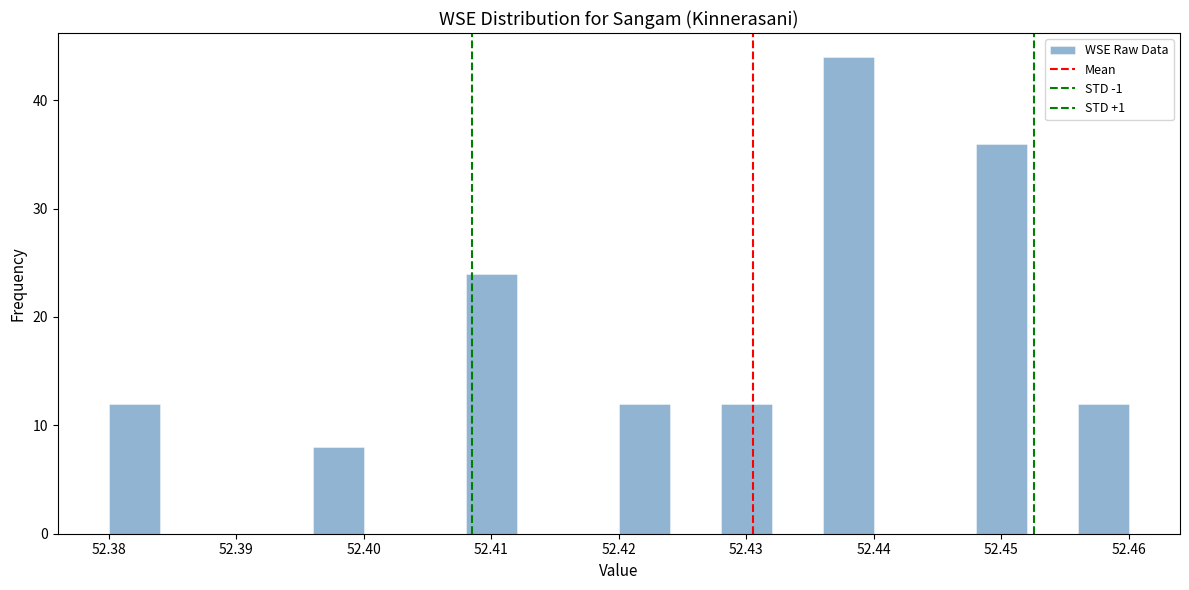

Reading left to right, list every bar in this chart as the range it spans on the x-axis followed by its height. The values are not printed on the chart, so give them approximately, as read against the axis.

52.380 to 52.384: 12
52.384 to 52.388: 0
52.388 to 52.392: 0
52.392 to 52.396: 0
52.396 to 52.400: 8
52.400 to 52.404: 0
52.404 to 52.408: 0
52.408 to 52.412: 24
52.412 to 52.416: 0
52.416 to 52.420: 0
52.420 to 52.424: 12
52.424 to 52.428: 0
52.428 to 52.432: 12
52.432 to 52.436: 0
52.436 to 52.440: 44
52.440 to 52.444: 0
52.444 to 52.448: 0
52.448 to 52.452: 36
52.452 to 52.456: 0
52.456 to 52.460: 12